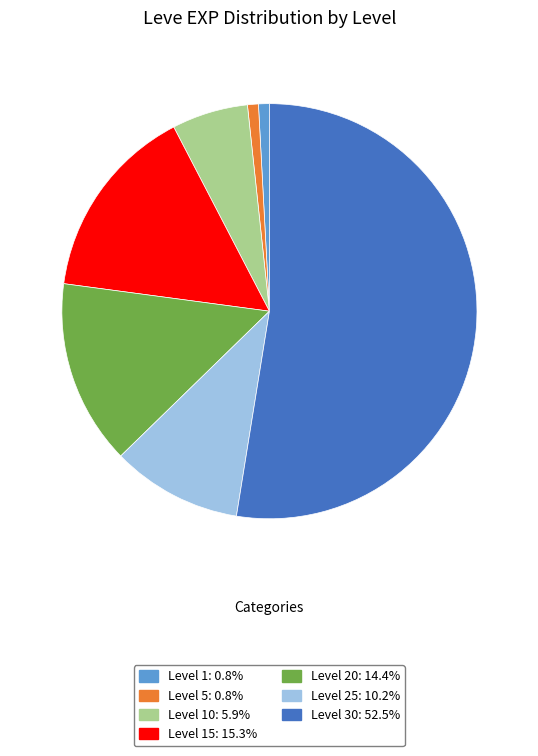

Is Level 5: 0.8% the majority of the pie?

No